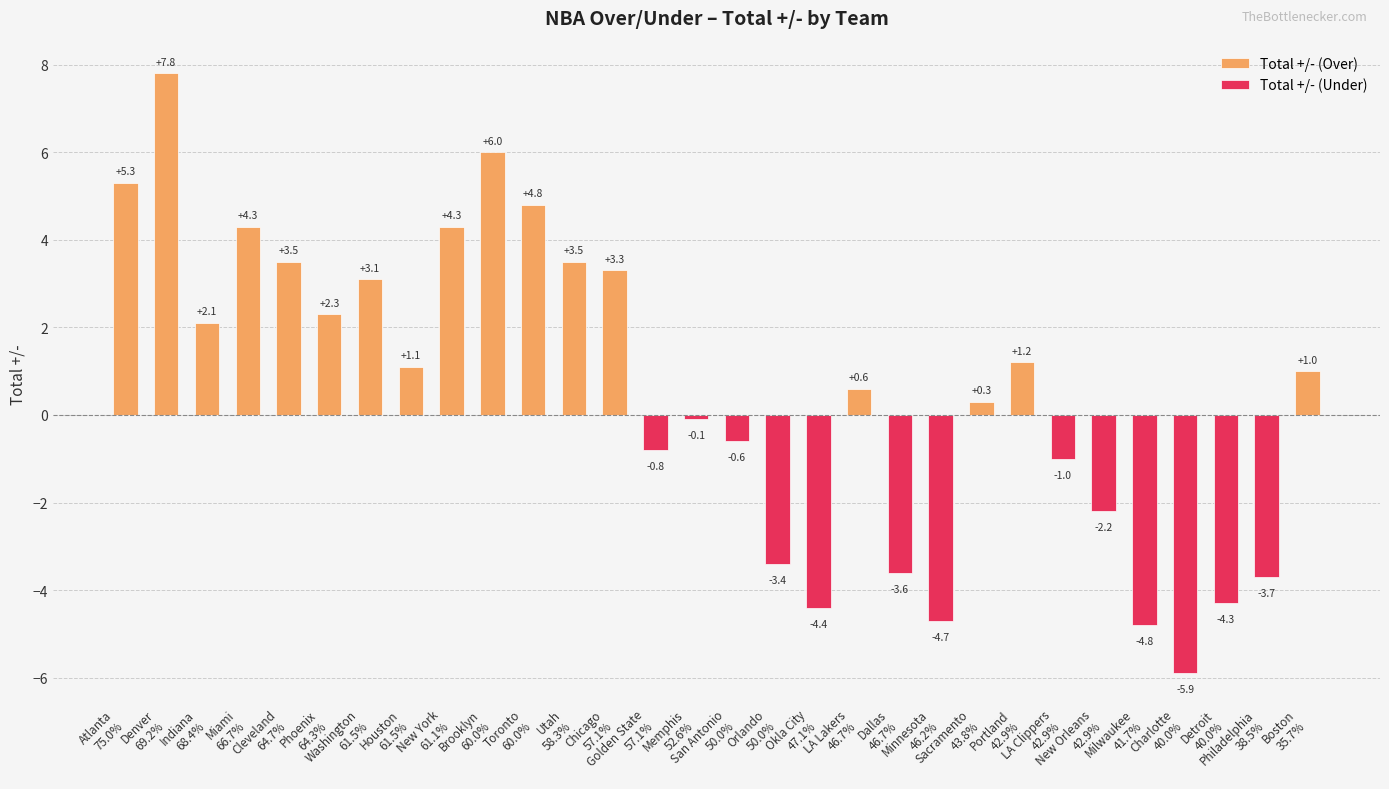

Which category has the highest value across all series?

Denver